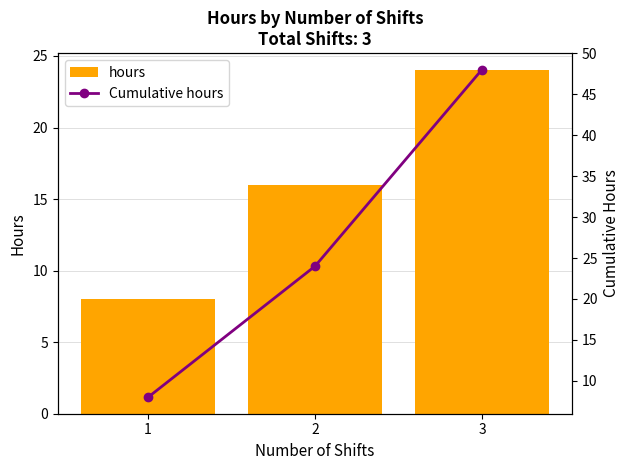

Rank the series by their average value, from lowest to highest.

hours, Cumulative hours